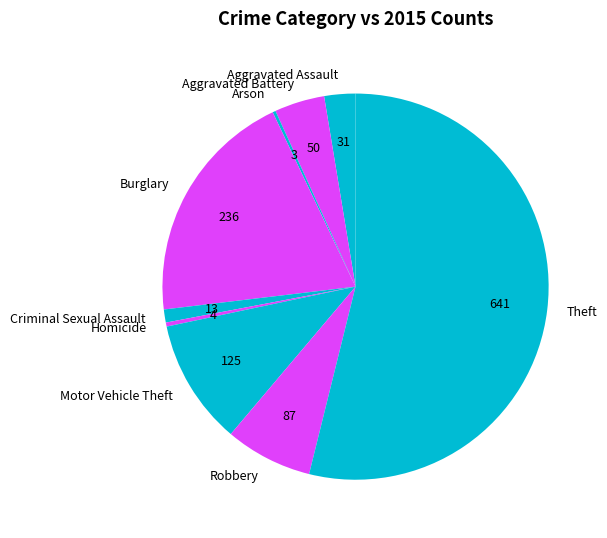

Does any single category account for the majority?

Yes